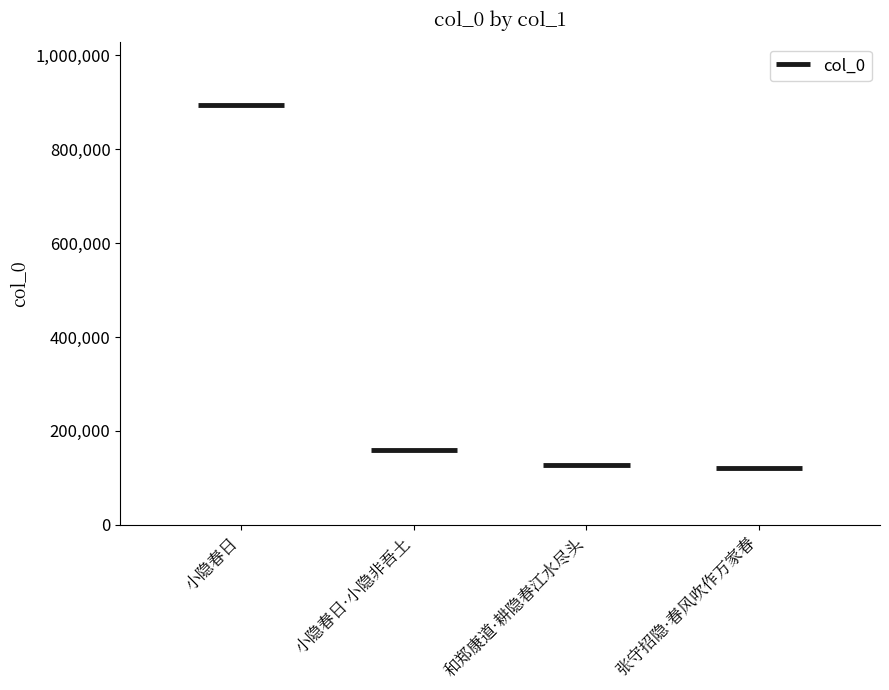

What is the greatest value displayed?

893949